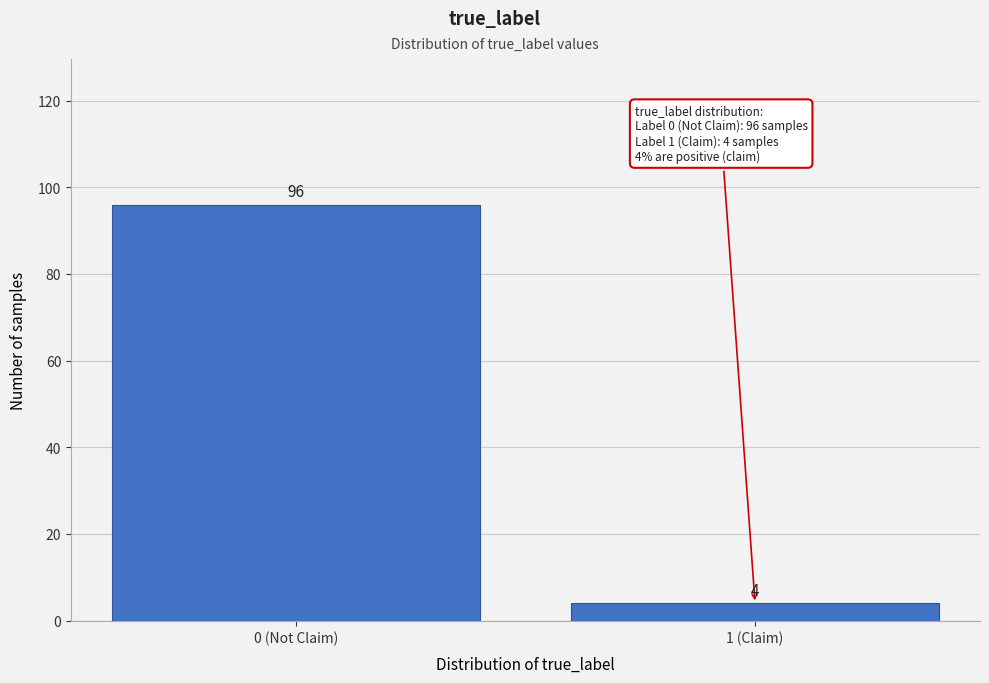

Reading left to right, extract all data points from this chart.

0 (Not Claim)=96	1 (Claim)=4